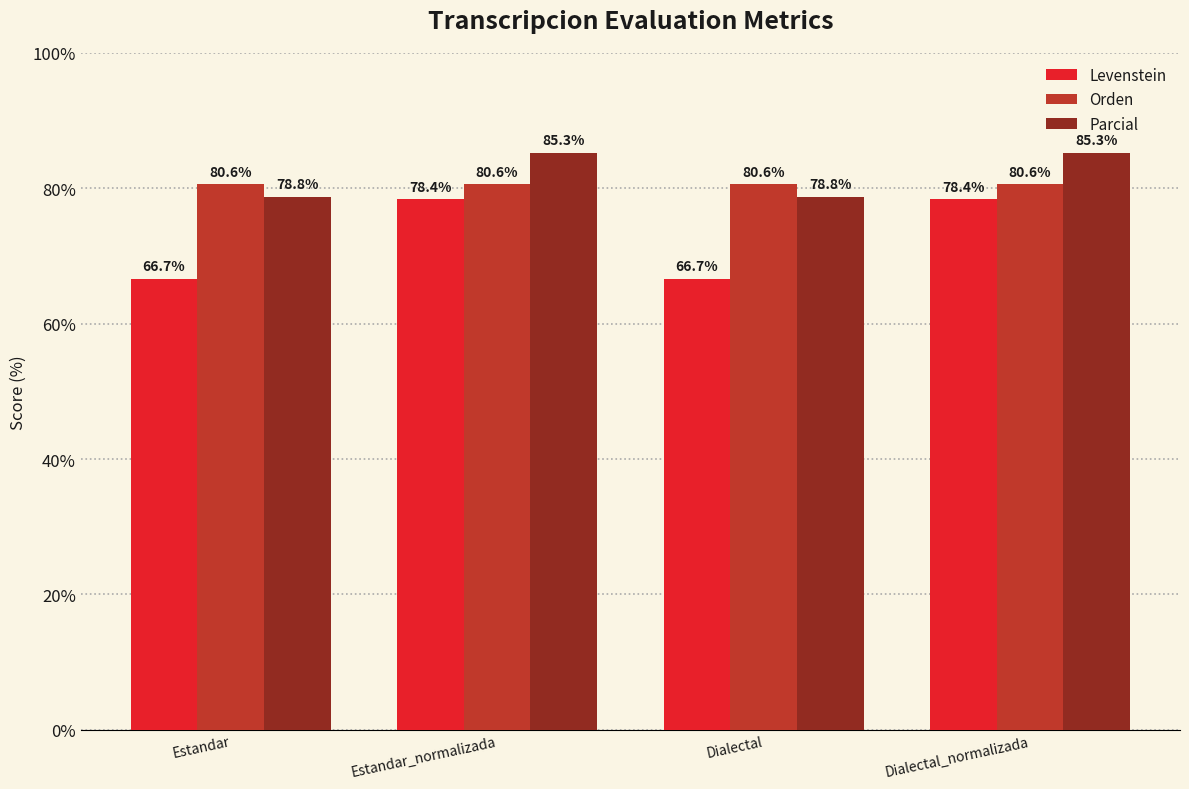

Which series has the largest total across all categories?

Parcial